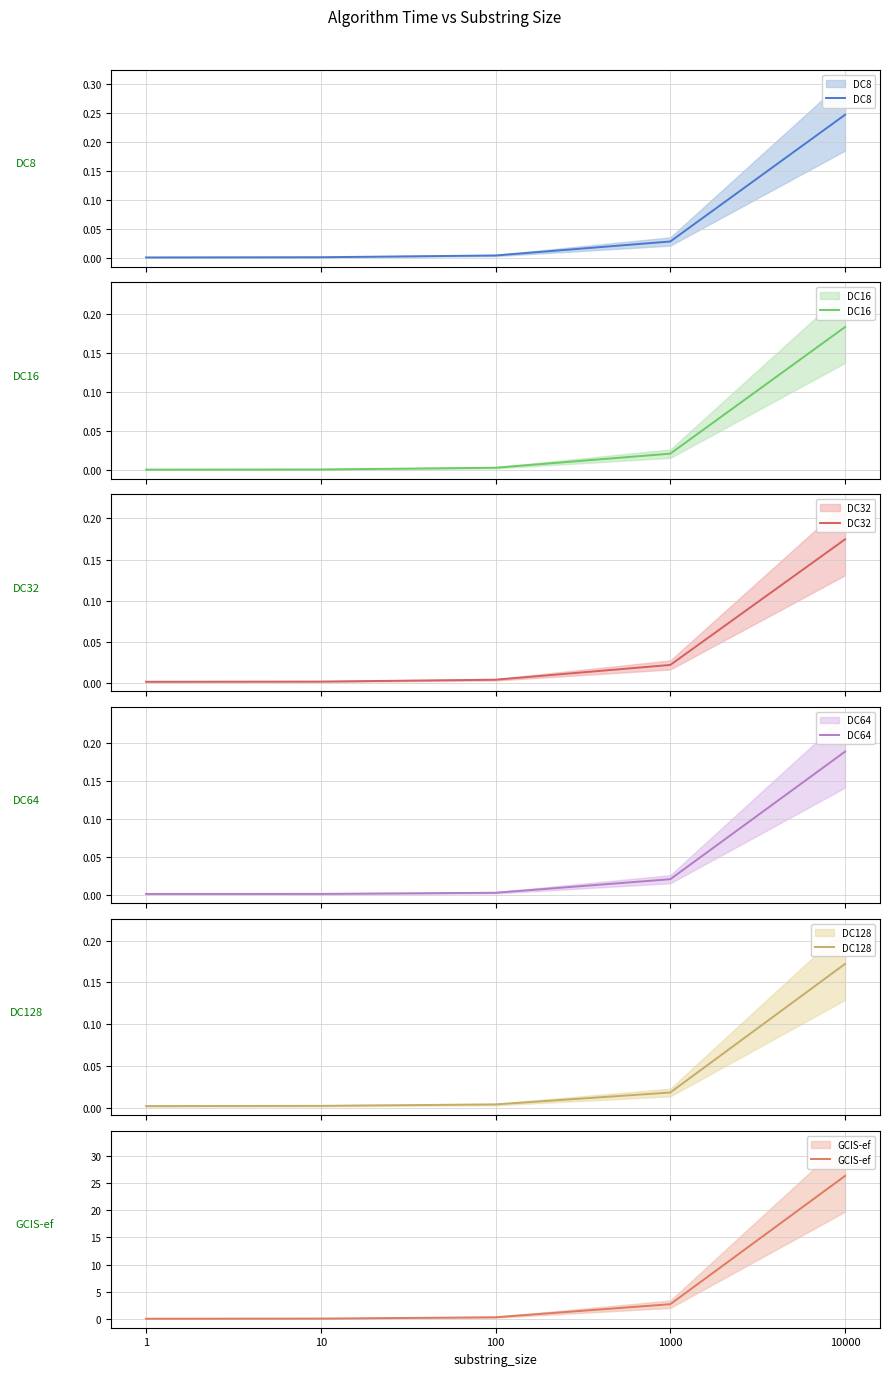

The DC64 series shows 0.0 at 1. True or false?

True